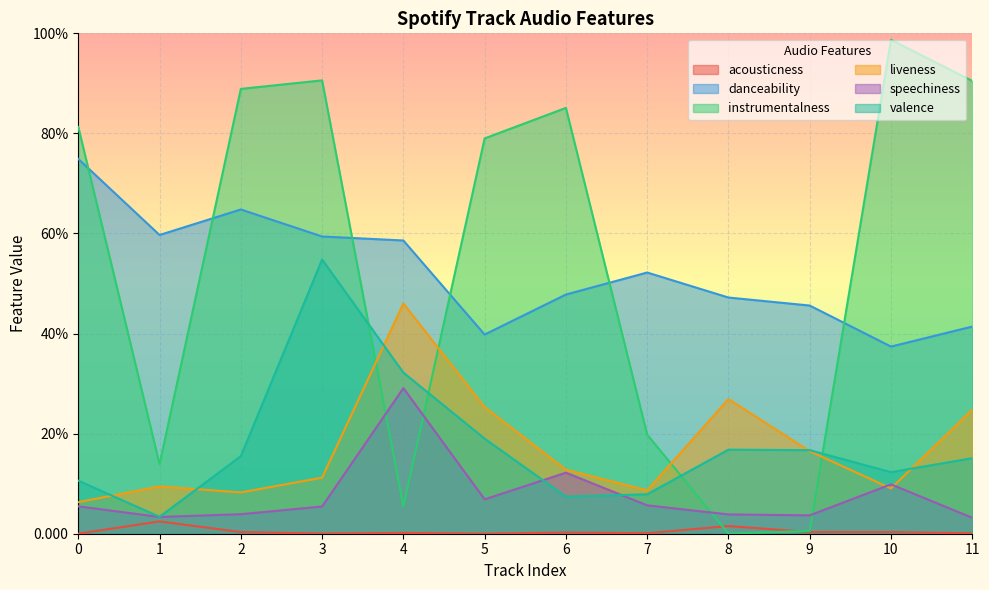

Reading left to right, what are all the values shown in this chart?

acousticness: 0.0	0.0	0.0	0.0	0.0	0.0	0.0	0.0	0.0	0.0	0.0	0.0
danceability: 0.7	0.6	0.6	0.6	0.6	0.4	0.5	0.5	0.5	0.5	0.4	0.4
instrumentalness: 0.8	0.1	0.9	0.9	0.1	0.8	0.9	0.2	0.0	0.0	1.0	0.9
liveness: 0.1	0.1	0.1	0.1	0.5	0.3	0.1	0.1	0.3	0.2	0.1	0.2
speechiness: 0.1	0.0	0.0	0.1	0.3	0.1	0.1	0.1	0.0	0.0	0.1	0.0
valence: 0.1	0.0	0.2	0.5	0.3	0.2	0.1	0.1	0.2	0.2	0.1	0.2